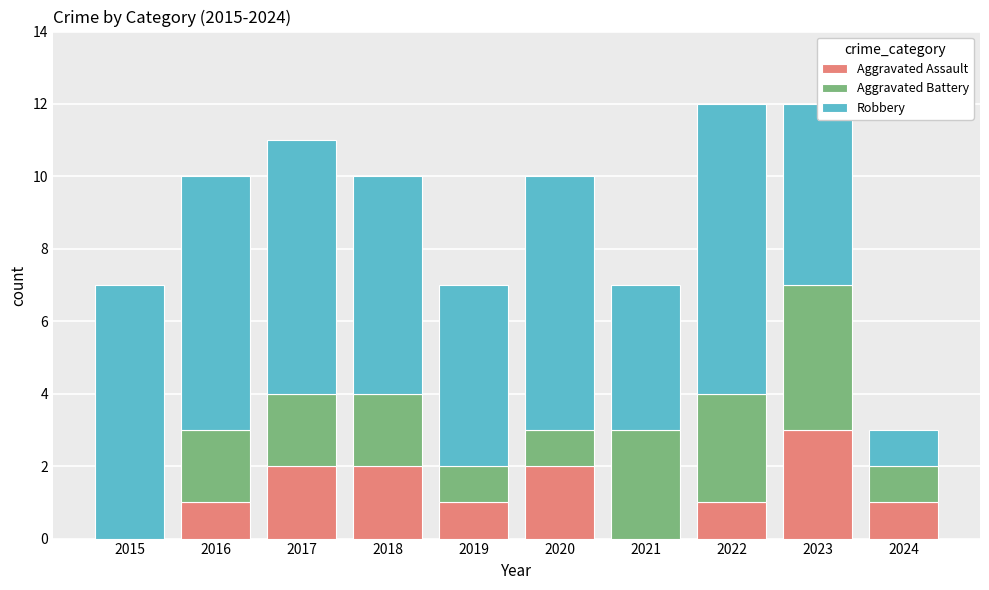

True or false: Aggravated Assault has a value of 1 at 2018.

False